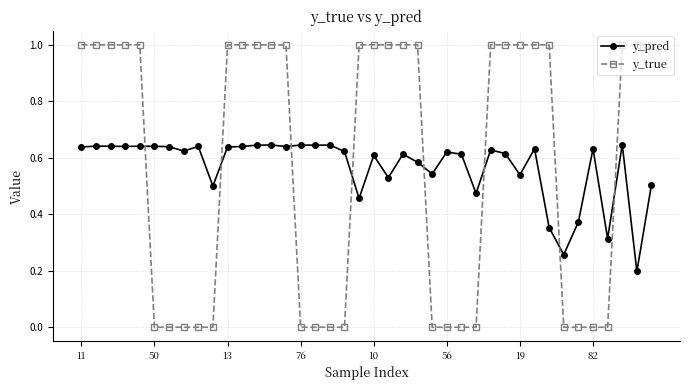

Which series has the widest spread of values?

y_true